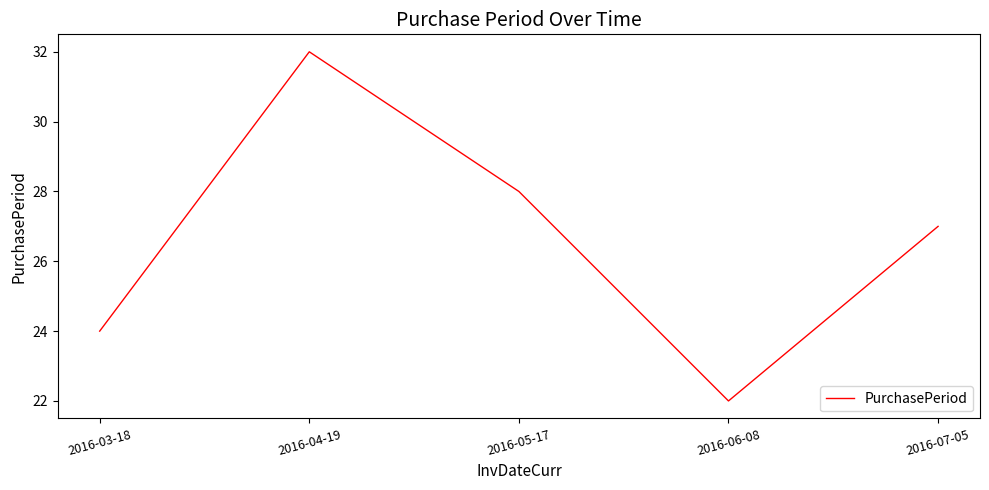

What position from the right is 2016-04-19?

4